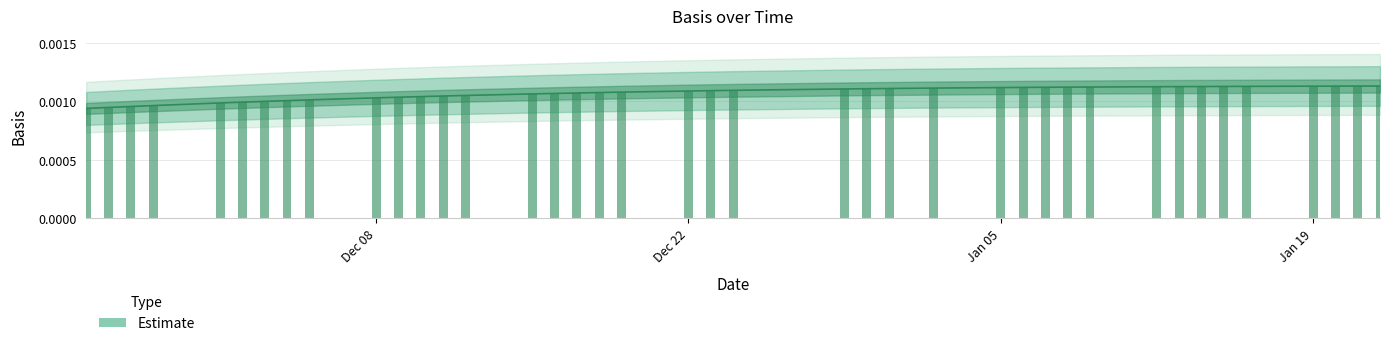

Does the chart contain any negative values?

No